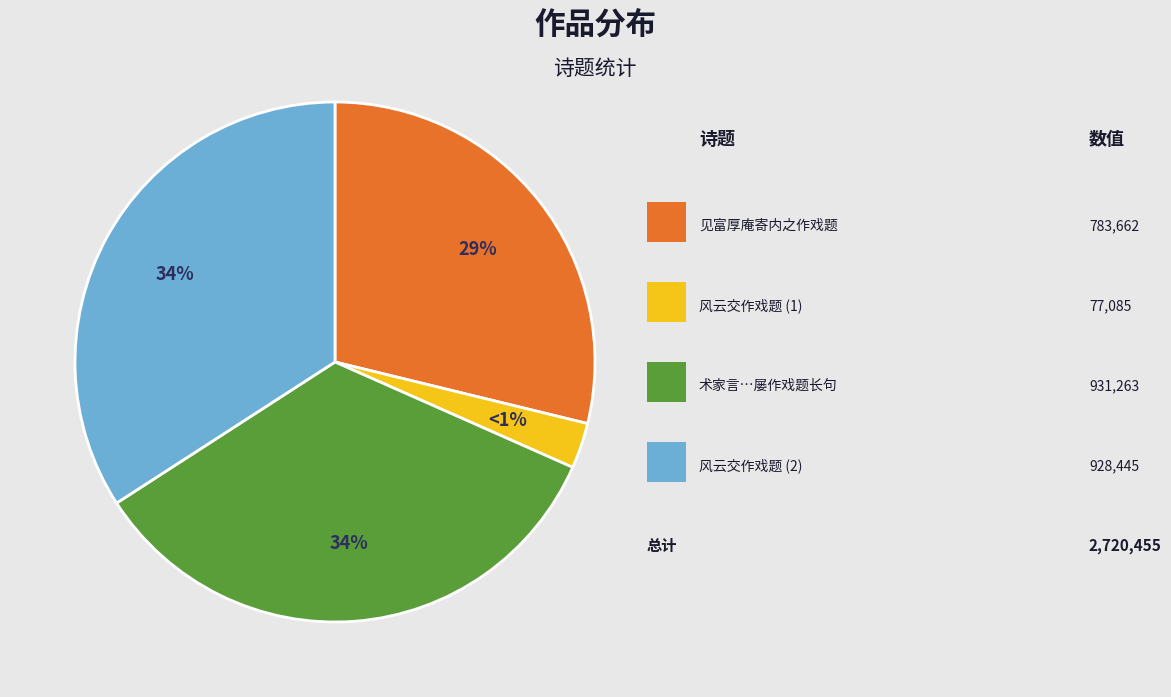

To the nearest percent, what is the difference between the 风云交作戏题 and 见富厚庵寄内之作戏题 slice percentages?

26%